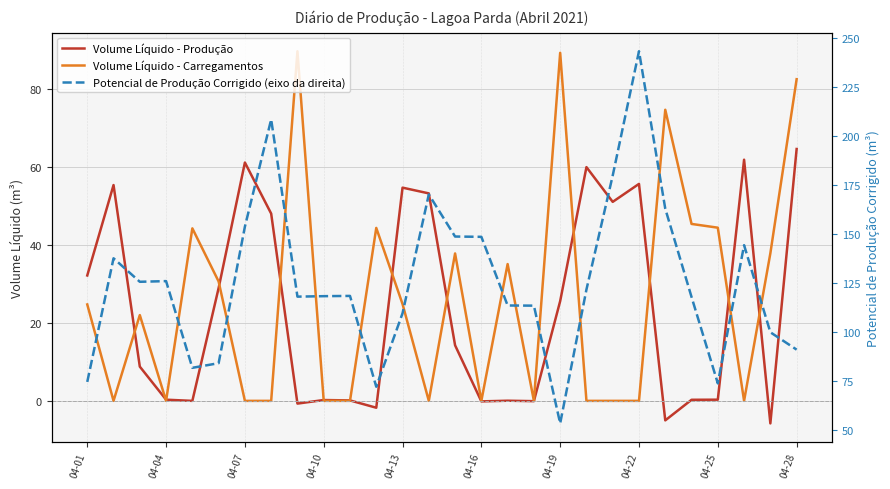

How many values in the Volume Líquido - Produção series are below 14?

14